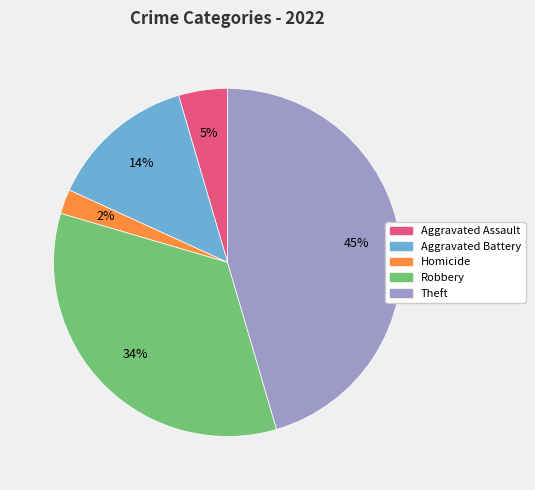

Does any single category account for the majority?

No